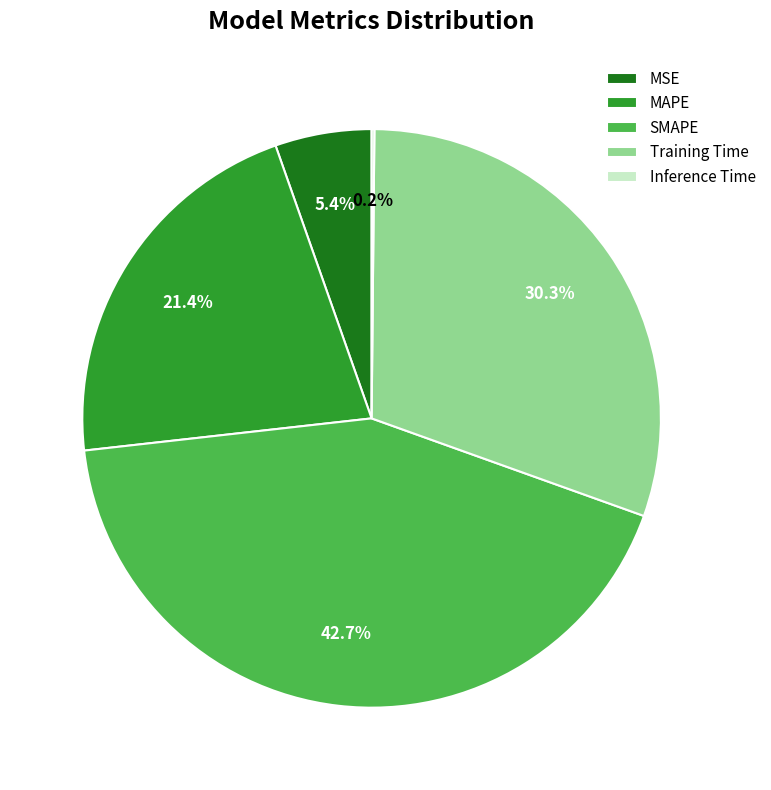

Does any single category account for the majority?

No